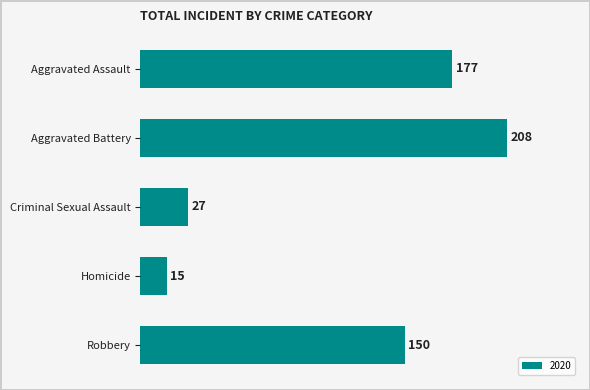

What is the maximum value shown in the chart?

208